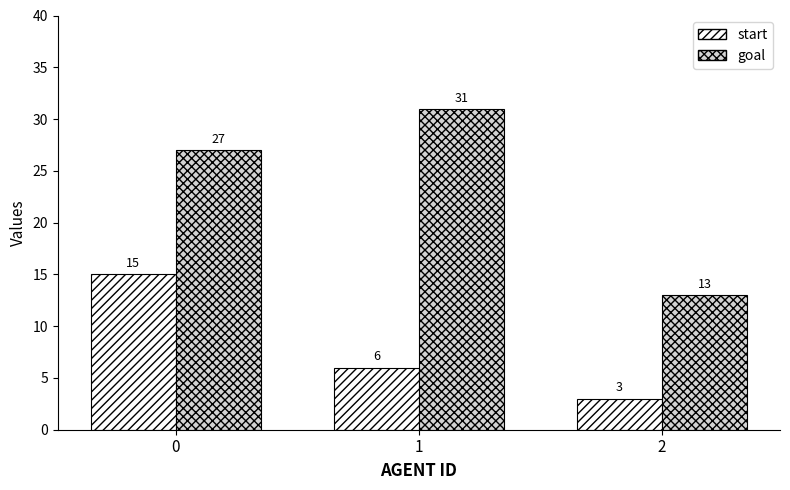

What is the sum of the start values at 2 and 1?

9